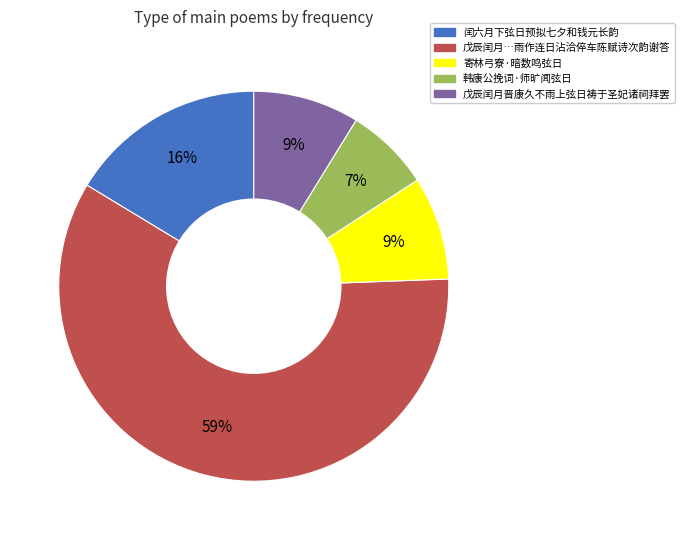

True or false: 韩康公挽词·师旷闻弦日 accounts for 14% of the total.

False